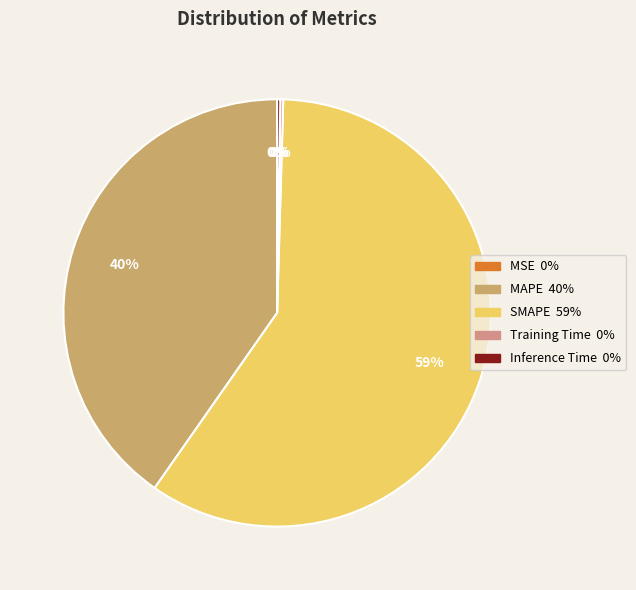

To the nearest percent, what is the average slice percentage?

20%